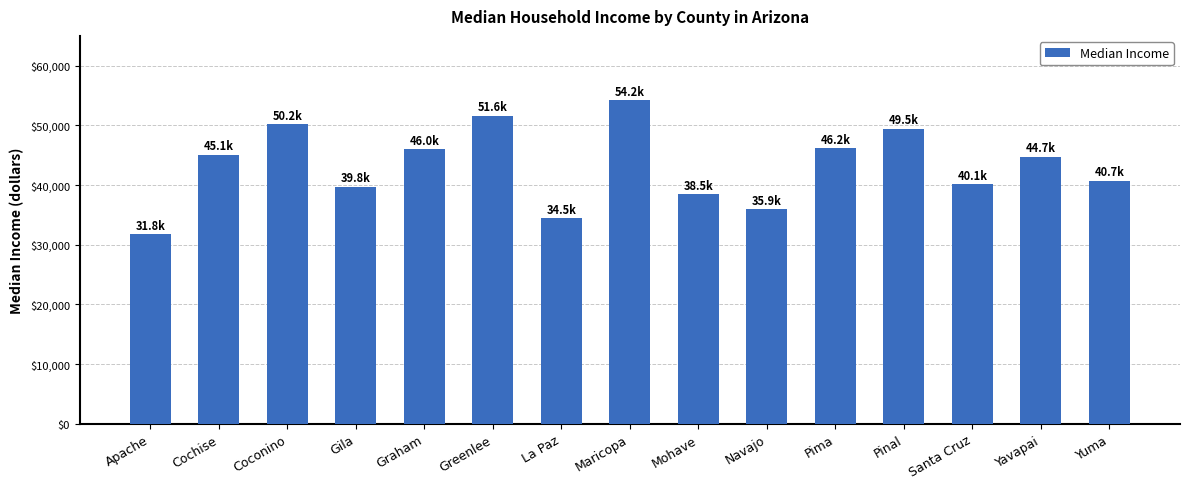

What is the sum of the values at Coconino and Santa Cruz?

90374